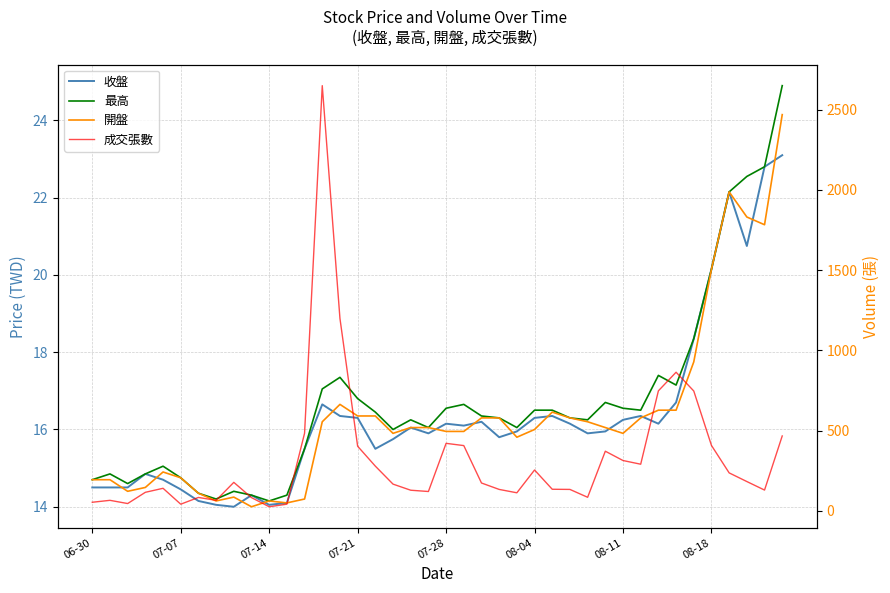

What is the difference between the highest and lowest values at 11?

27.9